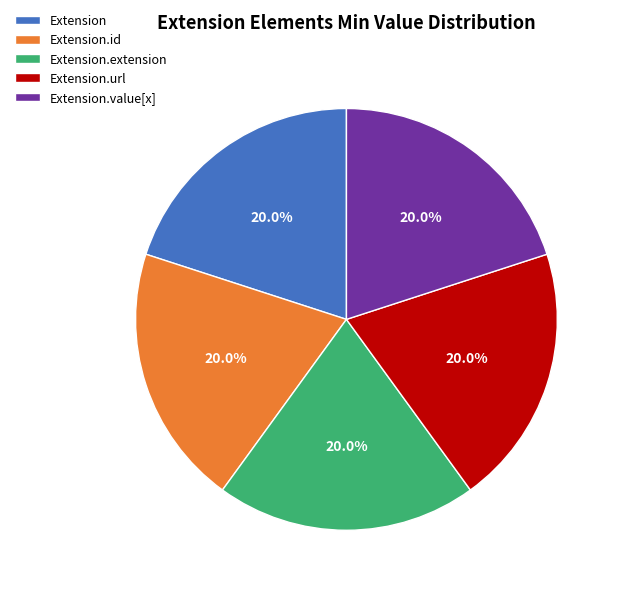

Does Extension represent more than half of the total?

No